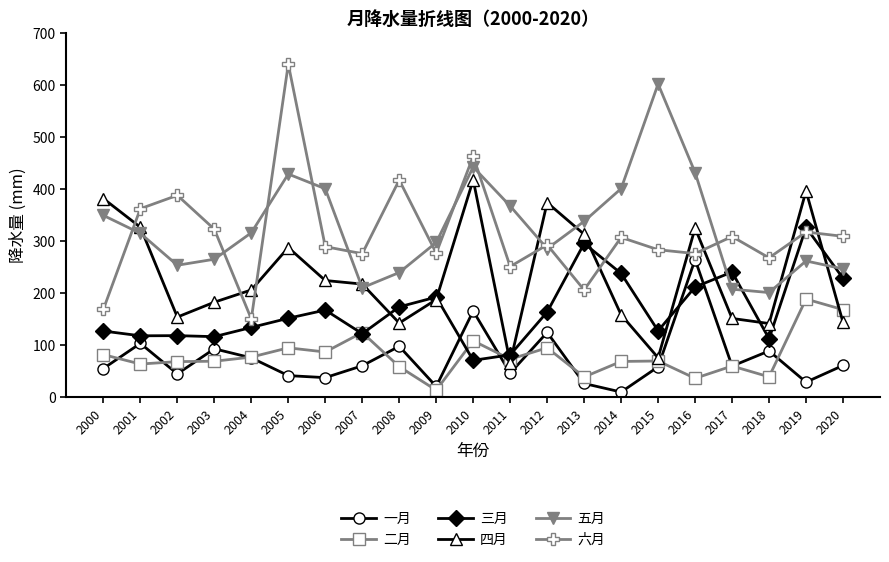

True or false: 二月 and 六月 intersect in this chart.

False